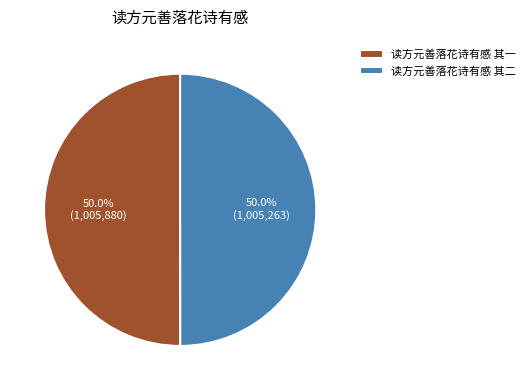

What is the ratio of the value at 读方元善落花诗有感 其一 to the value at 读方元善落花诗有感 其二?

1.0